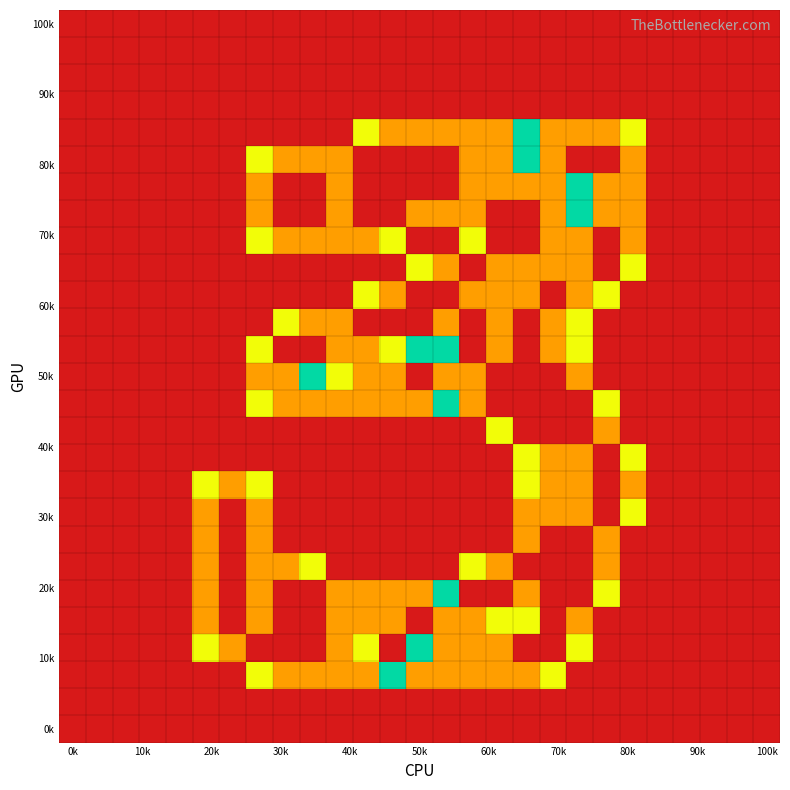

How many series are shown in this chart?

27